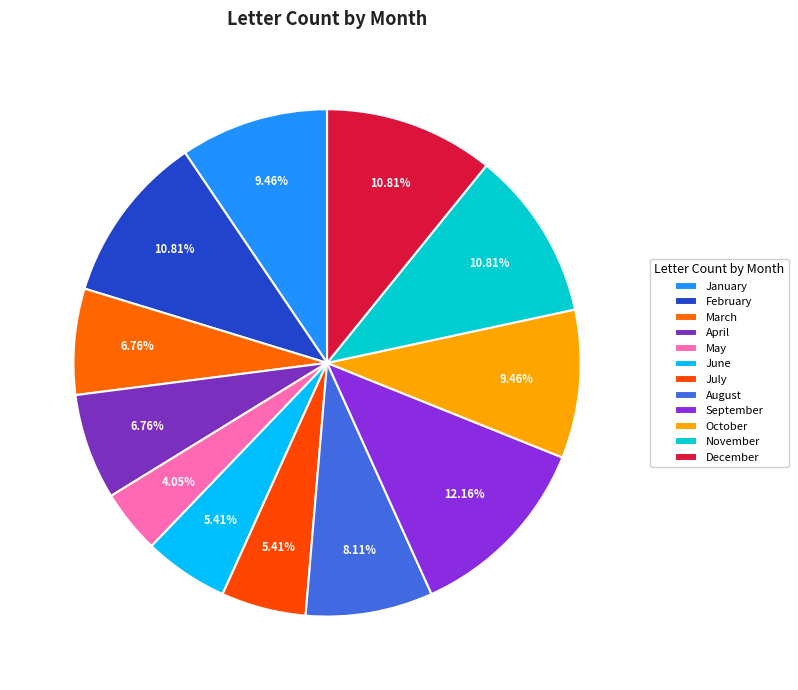

What is the largest slice in the pie chart?

September